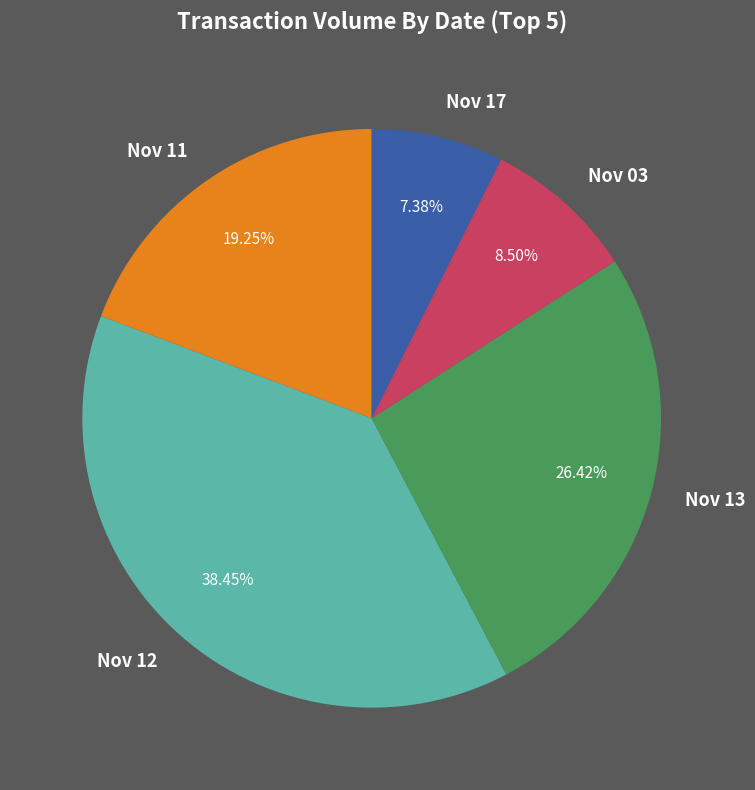

How many slices are in this pie chart?

5